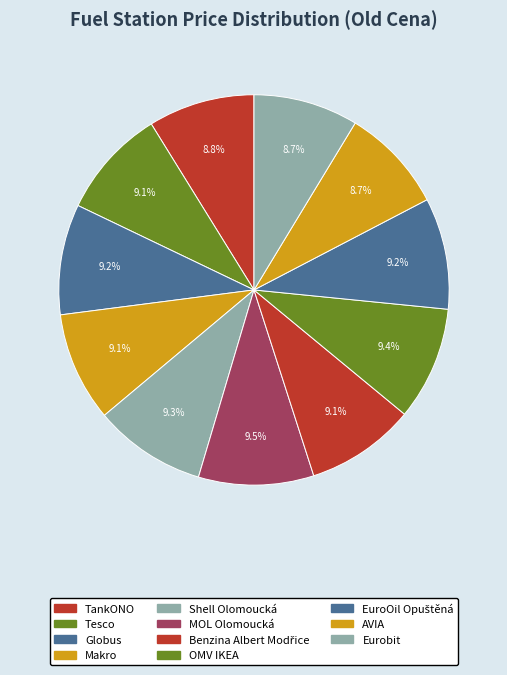

Count the number of slices in the pie.

11